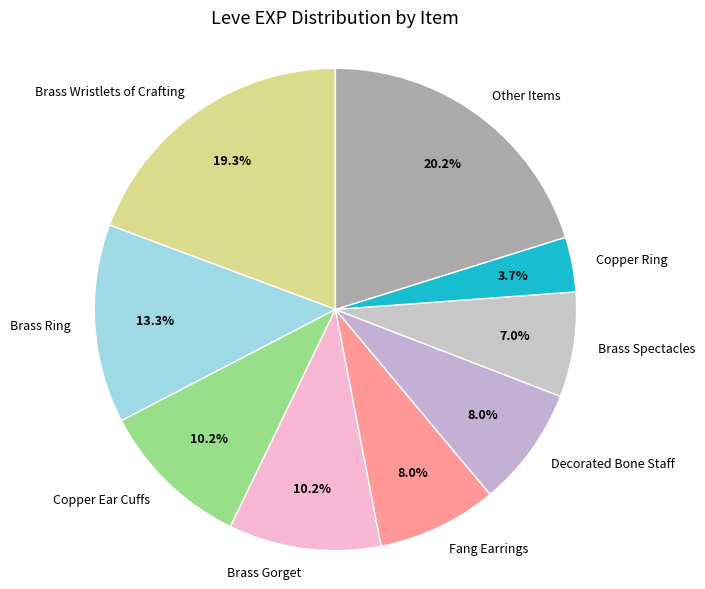

To the nearest percent, what portion does Brass Gorget represent?

10%